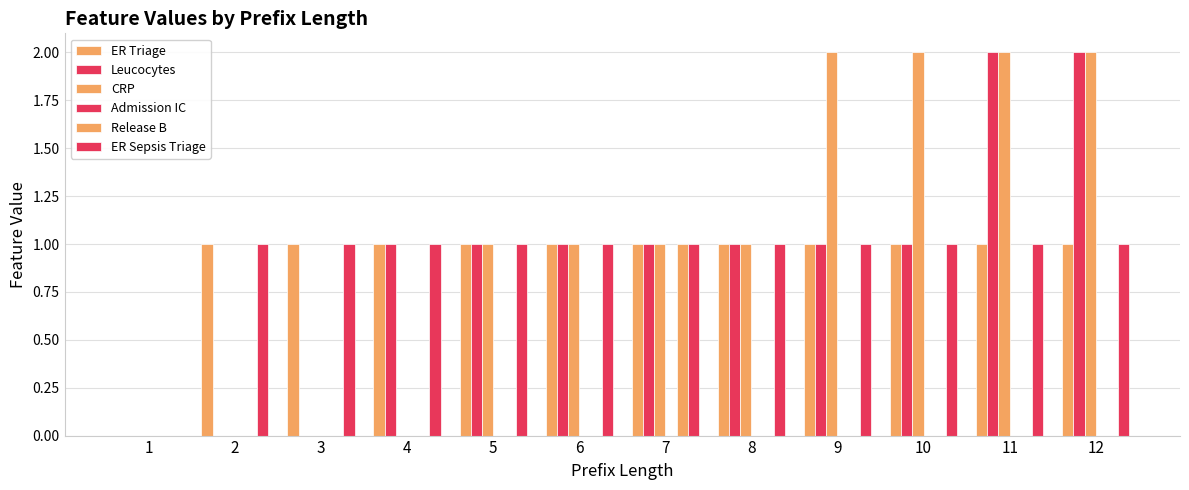

Where is Leucocytes nearest to the value 1?

4